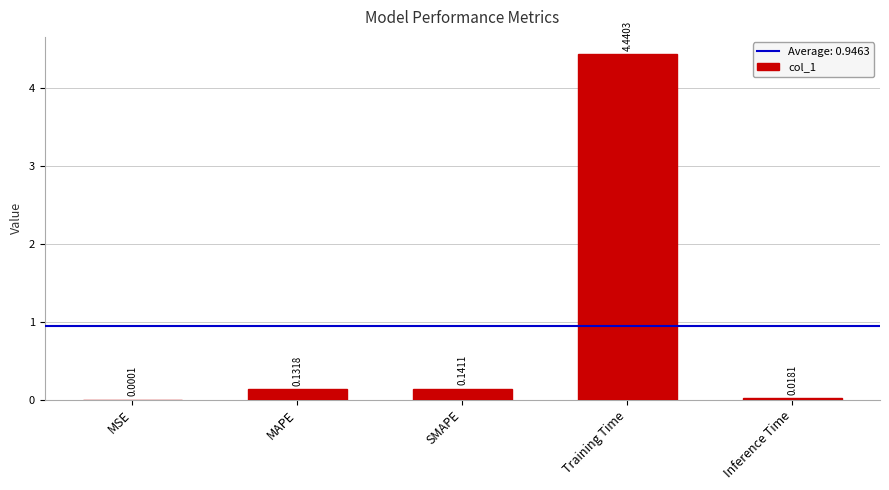

Between Inference Time and Training Time, which is larger?

Training Time